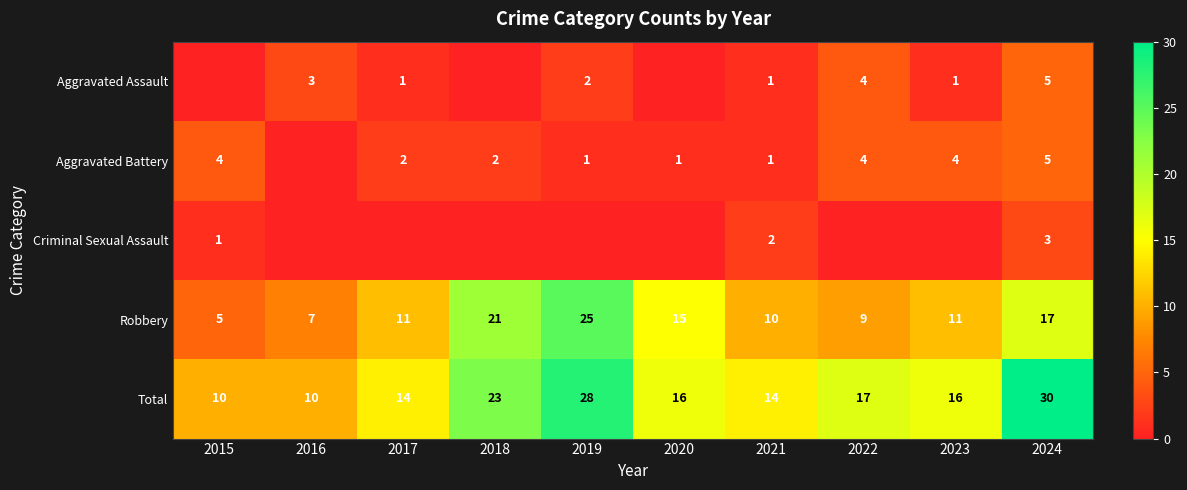

Read the Robbery value at 2016, to the nearest 5.

5